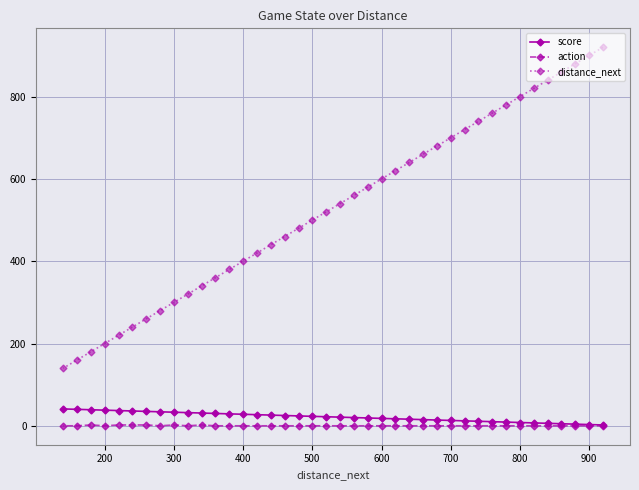

In action, how many points are lower than both neighbors (excluding endpoints)?

3